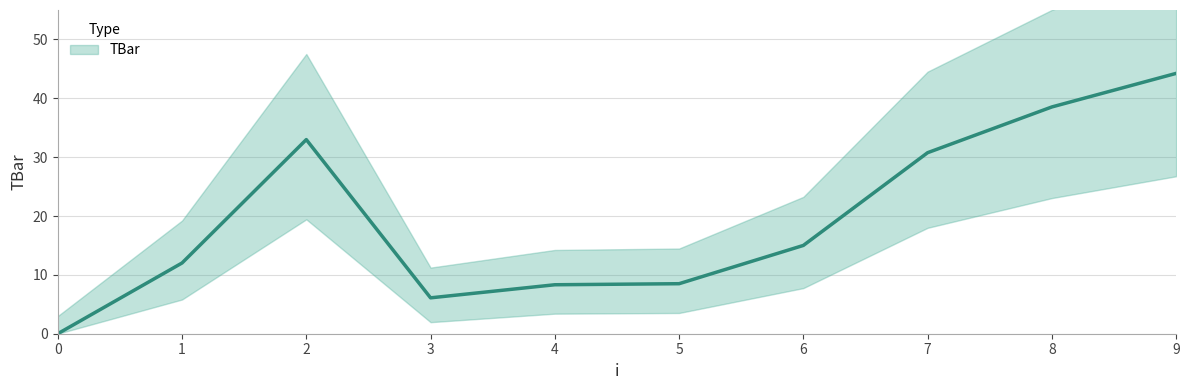

At which label does the data first exceed 15?

2